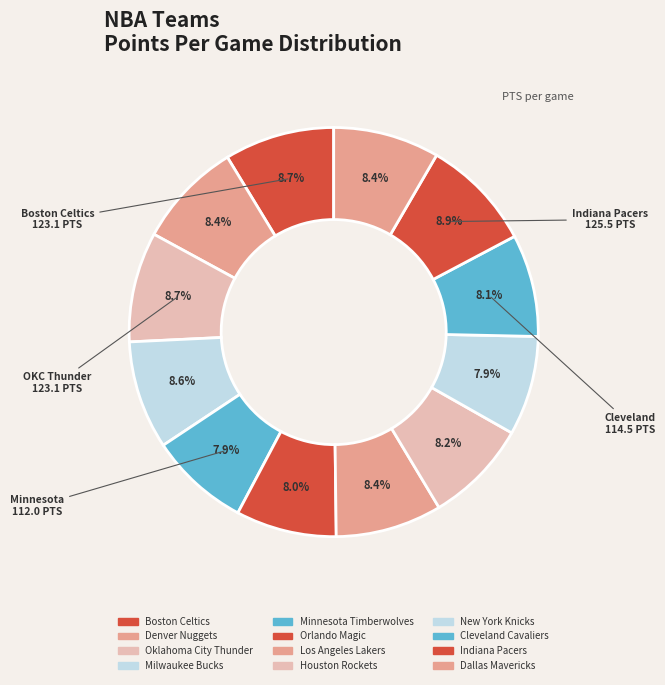

Count the number of slices in the pie.

12